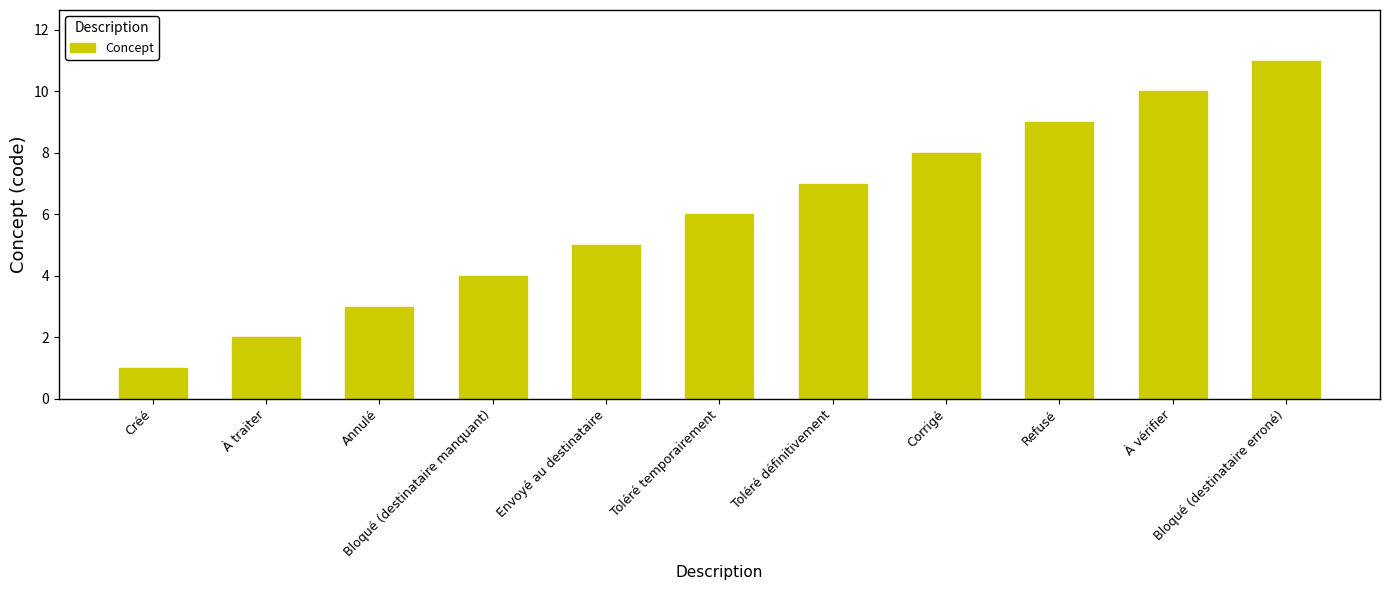

List the labels in order of value, largest first.

Bloqué (destinataire erroné), À vérifier, Refusé, Corrigé, Toléré définitivement, Toléré temporairement, Envoyé au destinataire, Bloqué (destinataire manquant), Annulé, À traiter, Créé